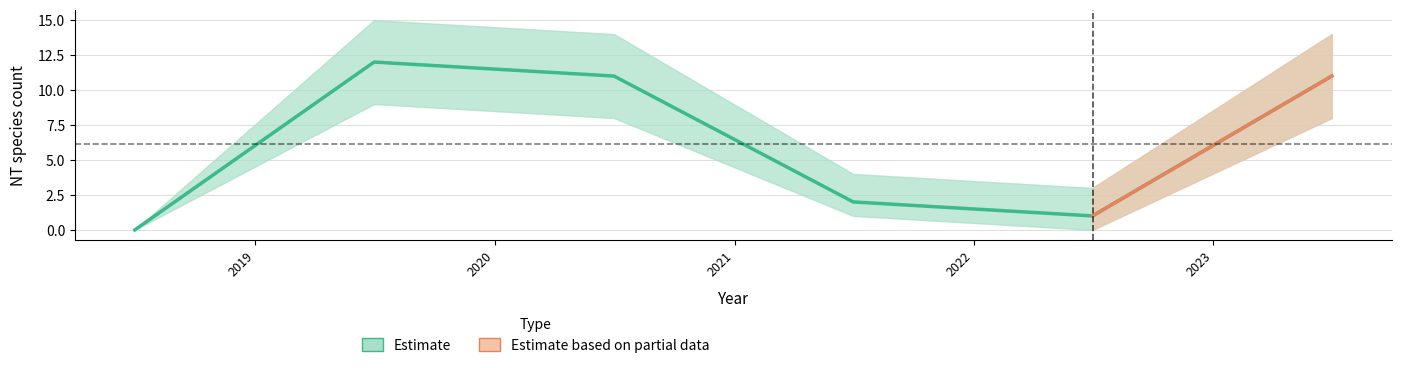

Between 2018 and 2021, which is larger?

2021